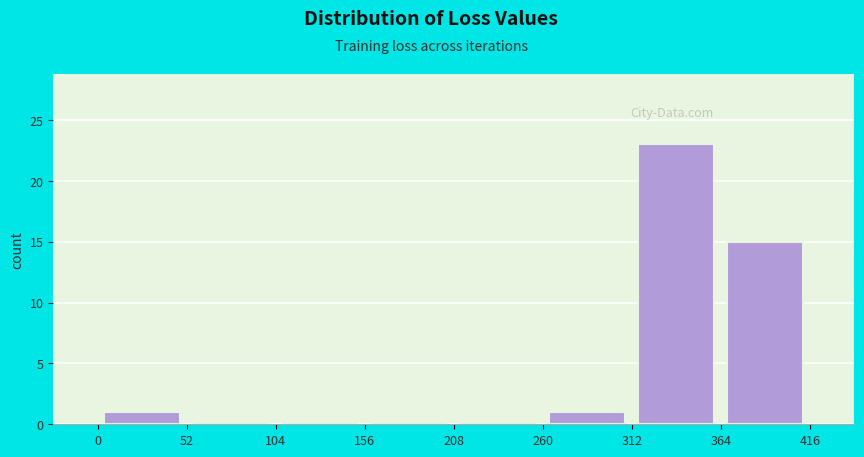

Reading left to right, transcribe this chart: for each bar, give the range it covers on the x-axis and its height. The values are not printed on the chart, so give them approximately, as read against the axis.

0 to 52: 1
52 to 104: 0
104 to 156: 0
156 to 208: 0
208 to 260: 0
260 to 312: 1
312 to 364: 23
364 to 416: 15